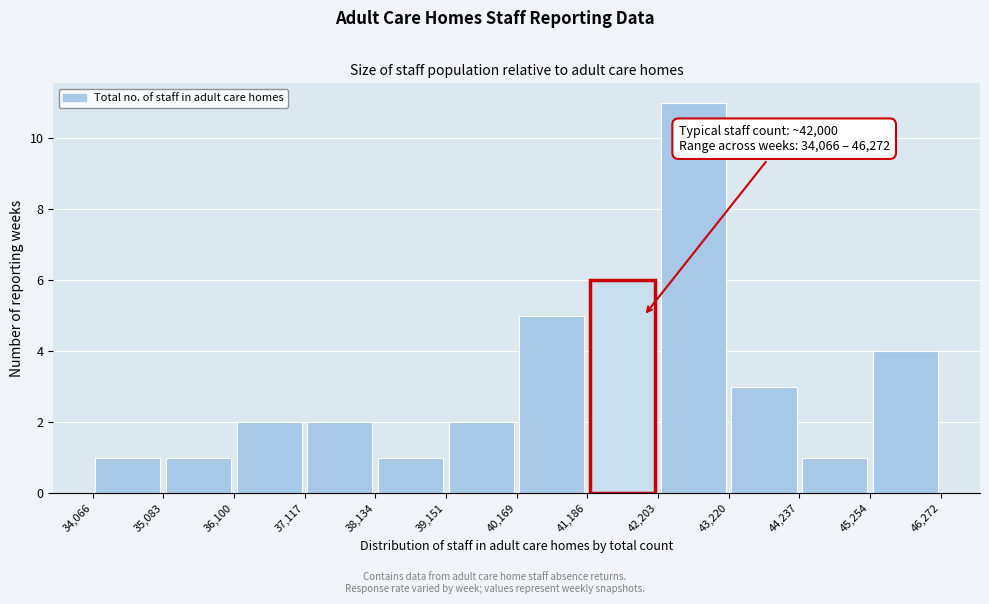

Which range on the x-axis has the tallest bar?

42,203 to 43,220